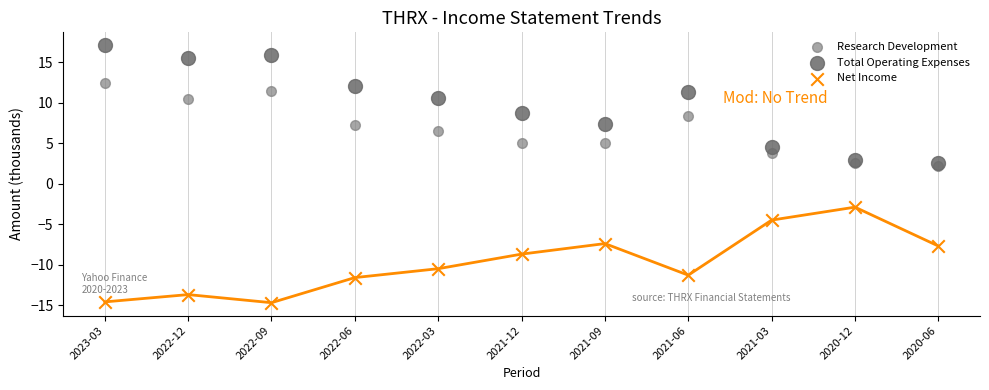

Which series has the largest Y range (max minus min)?

Total Operating Expenses